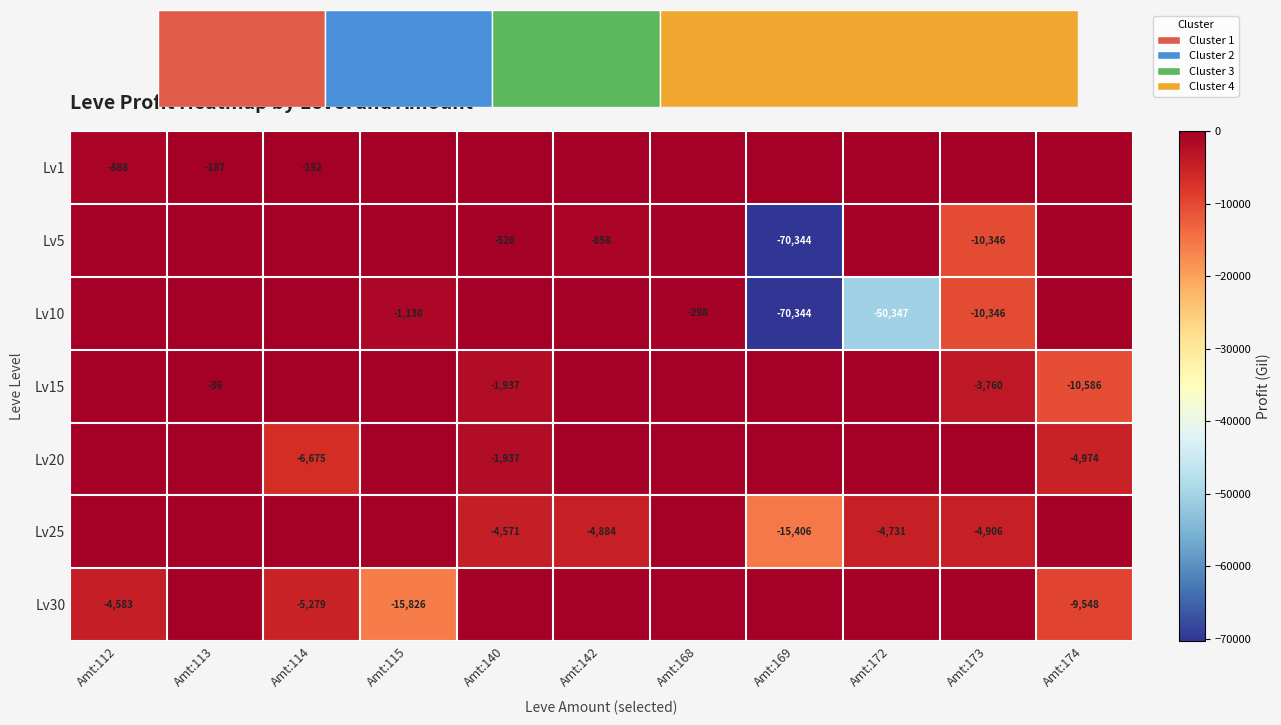

The value of Lv1 at Amt:112 is -888. True or false?

True